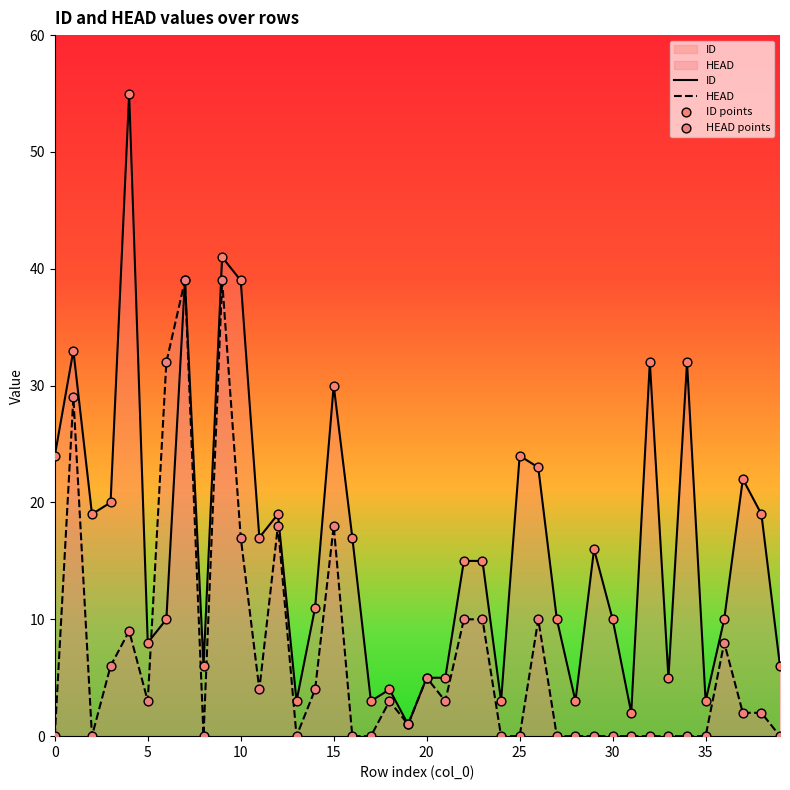

Which series has the largest Y range (max minus min)?

ID